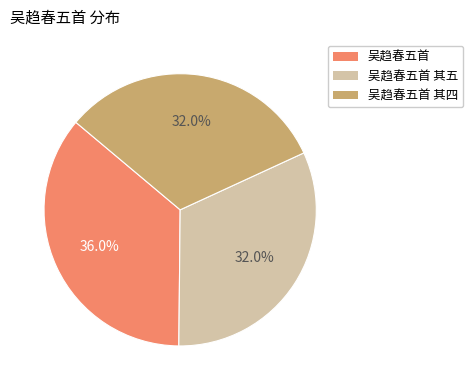

How many slices are in this pie chart?

3